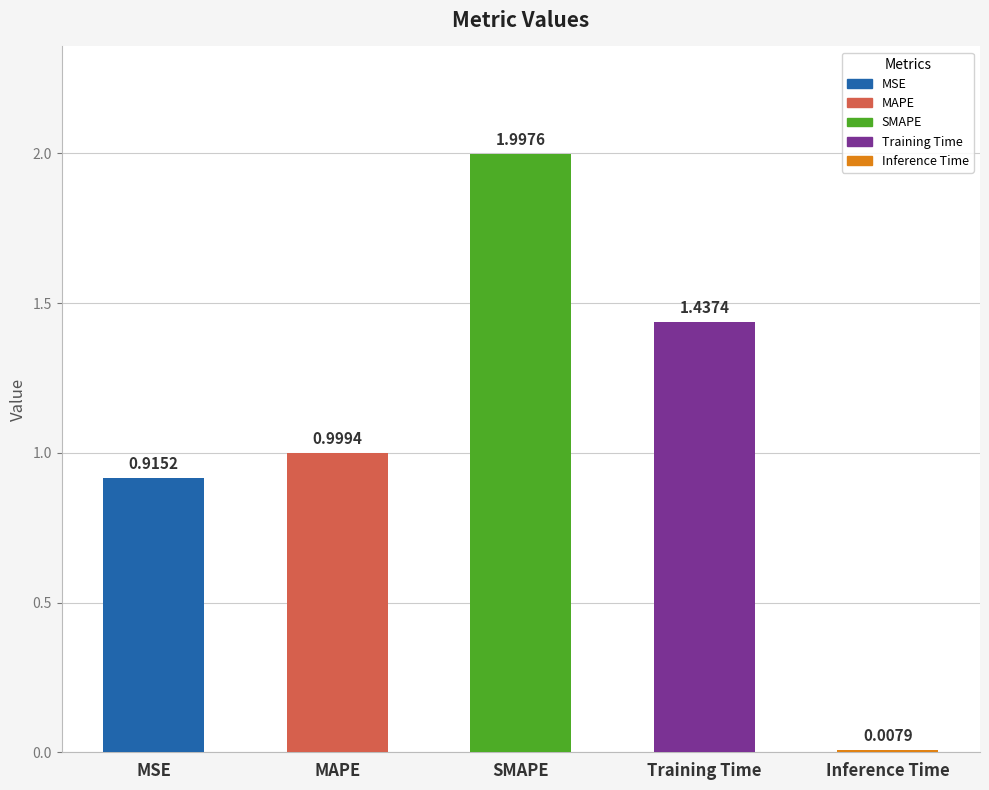

Where is the data nearest to the value 1?

MAPE